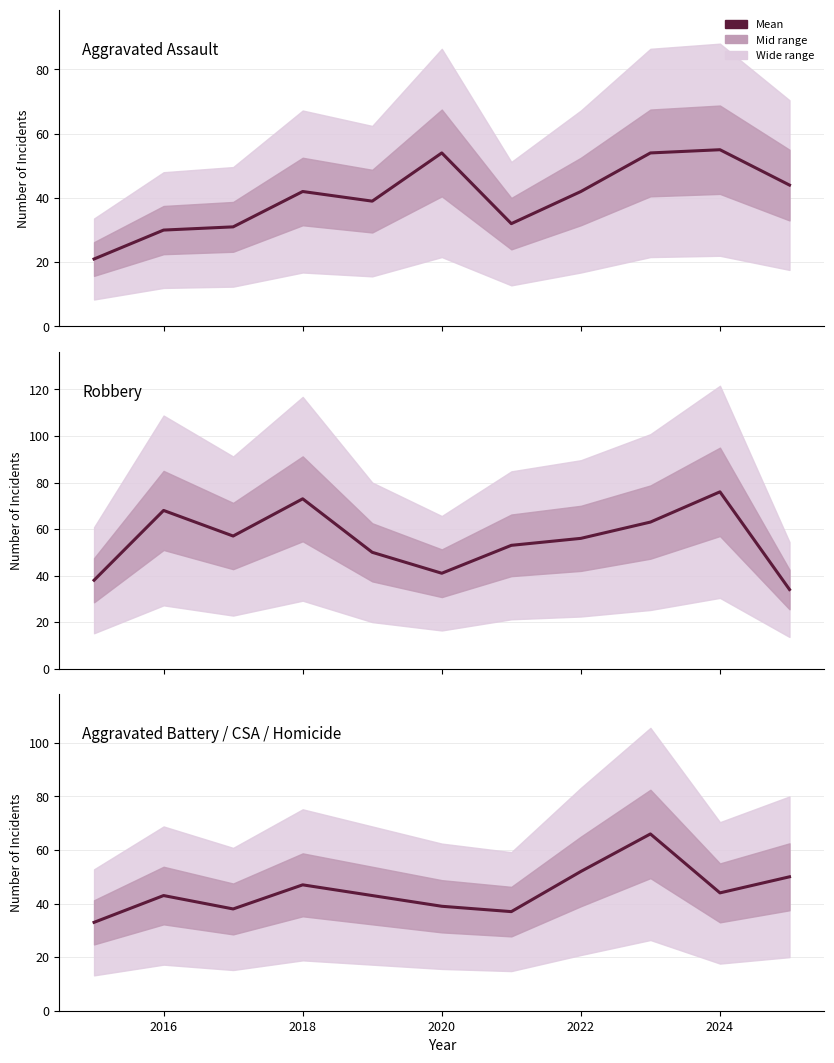

Is it true that Robbery equals 128 at 2018?

False